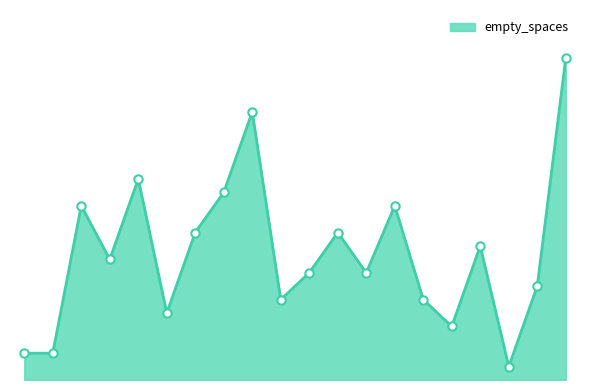

Does the chart have visible grid lines?

No